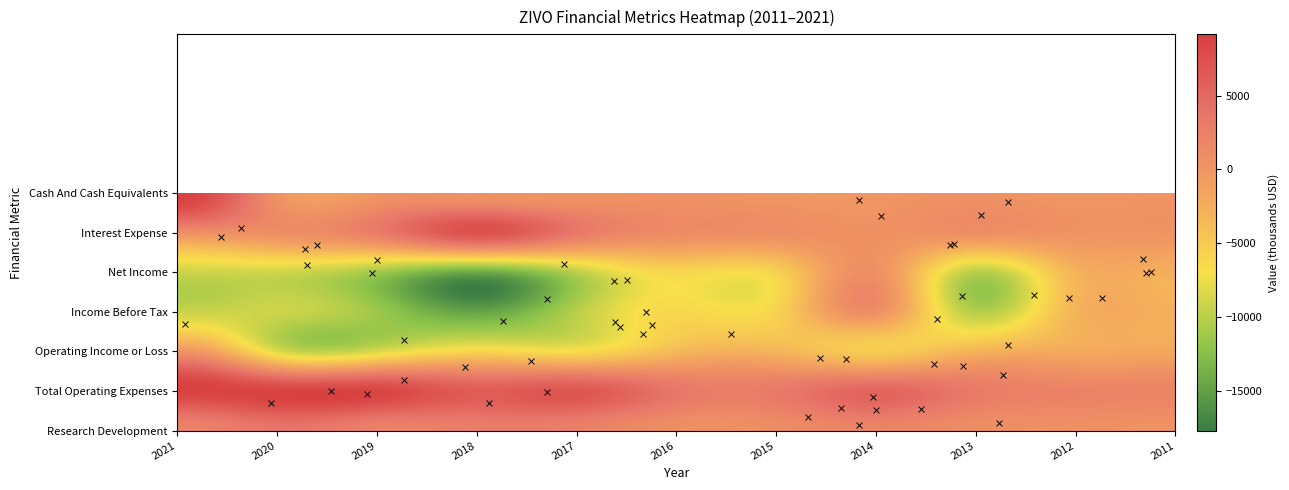

How many values in the Research Development series exceed 2000?

5